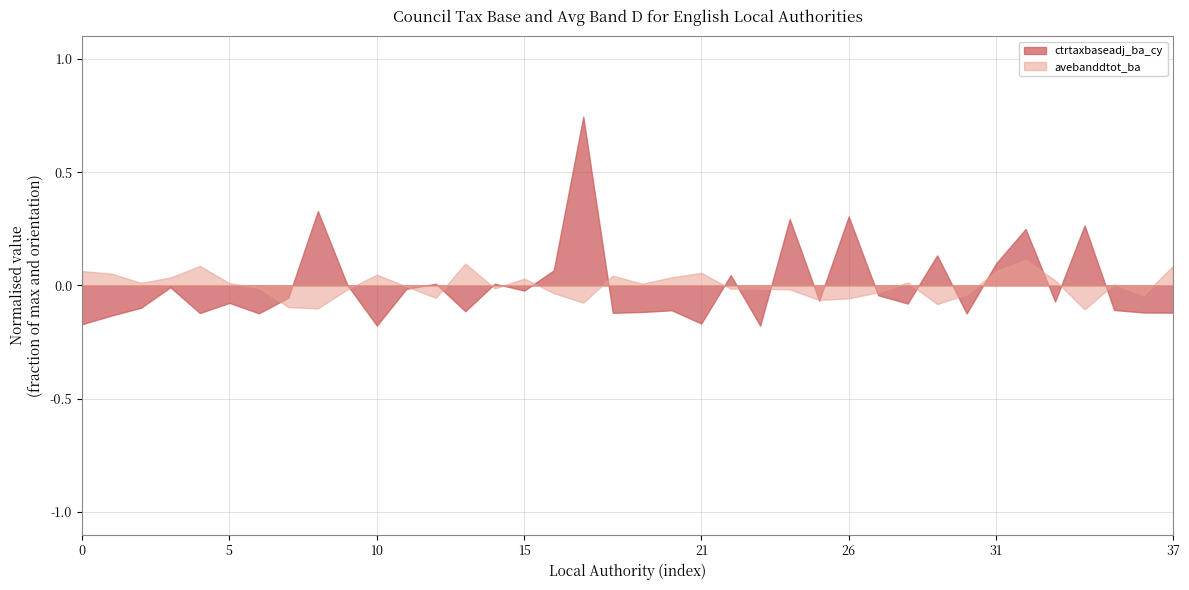

Does the chart have visible grid lines?

Yes